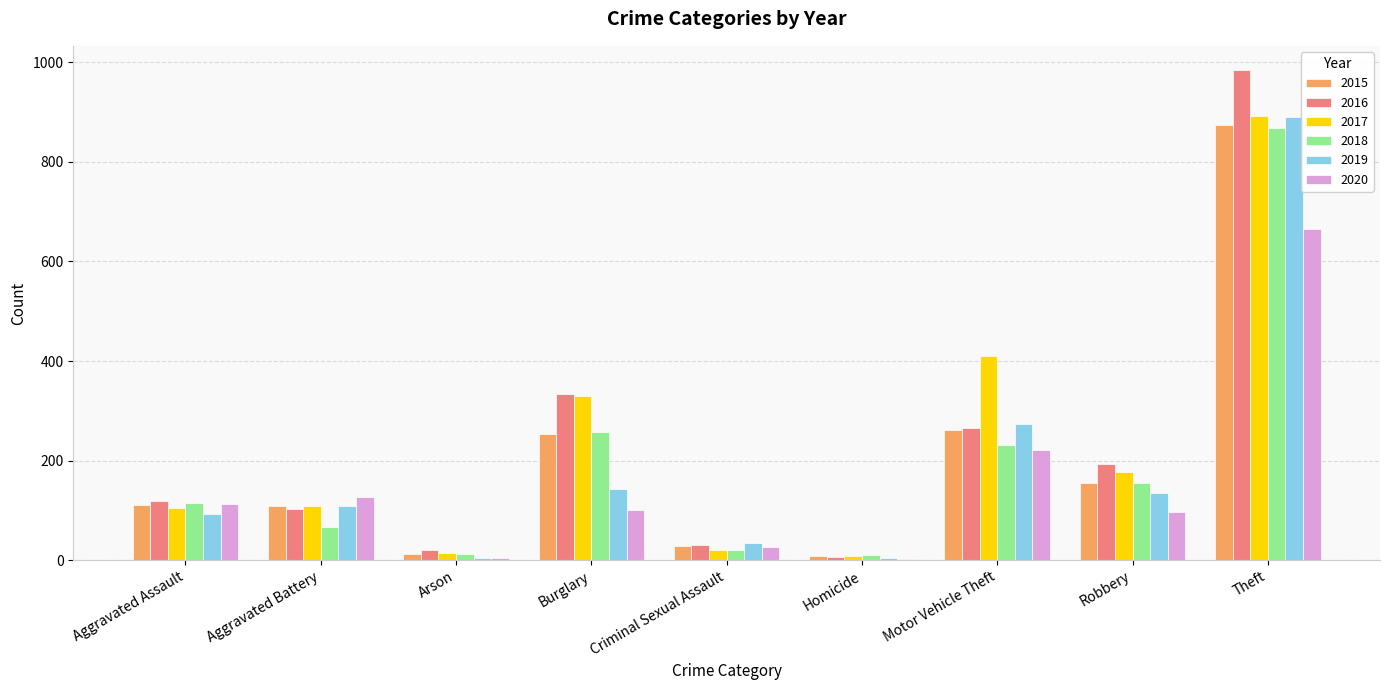

What is the total value across all series at Aggravated Assault?

653